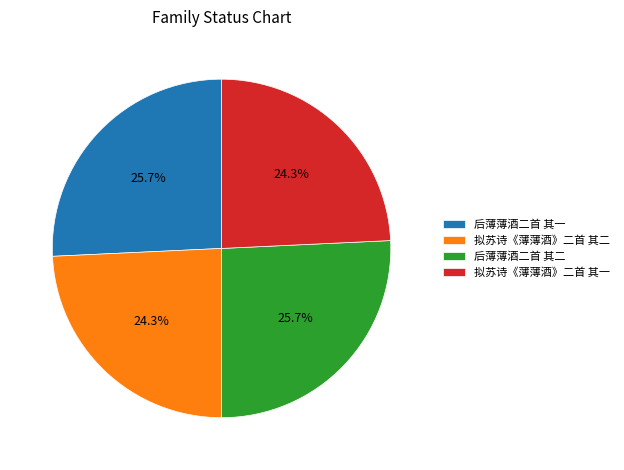

Is 拟苏诗《薄薄酒》二首 其一 the majority of the pie?

No